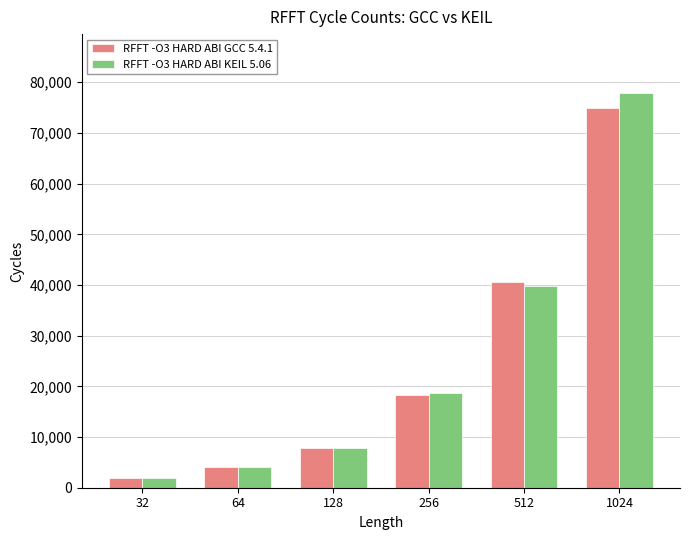

Is it true that RFFT -O3 HARD ABI GCC 5.4.1 equals 40644 at 512?

True